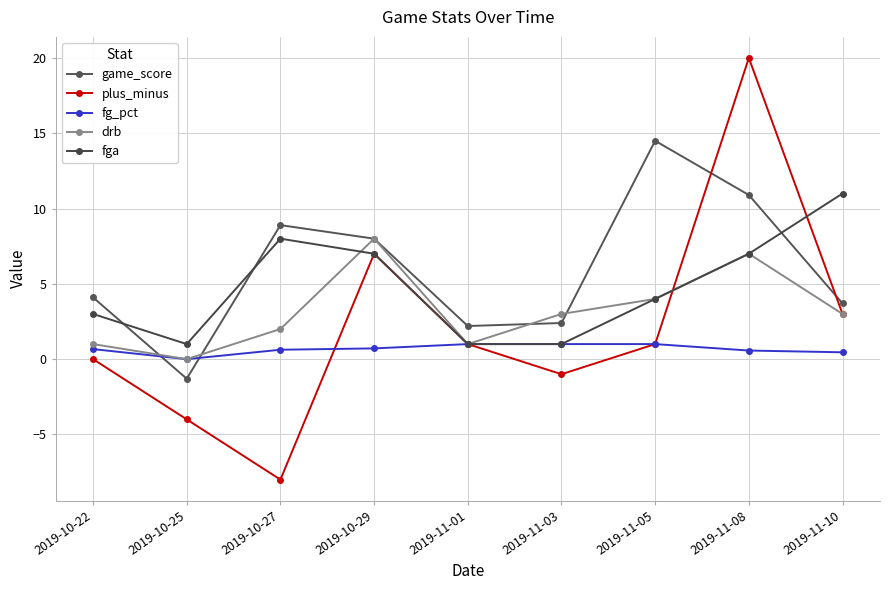

Reading left to right, transcribe all the data shown in this chart.

game_score: 4.1	-1.3	8.9	8.0	2.2	2.4	14.5	10.9	3.7
plus_minus: 0.0	-4.0	-8.0	7.0	1.0	-1.0	1.0	20.0	3.0
fg_pct: 0.7	0.0	0.6	0.7	1.0	1.0	1.0	0.6	0.5
drb: 1.0	0.0	2.0	8.0	1.0	3.0	4.0	7.0	3.0
fga: 3.0	1.0	8.0	7.0	1.0	1.0	4.0	7.0	11.0